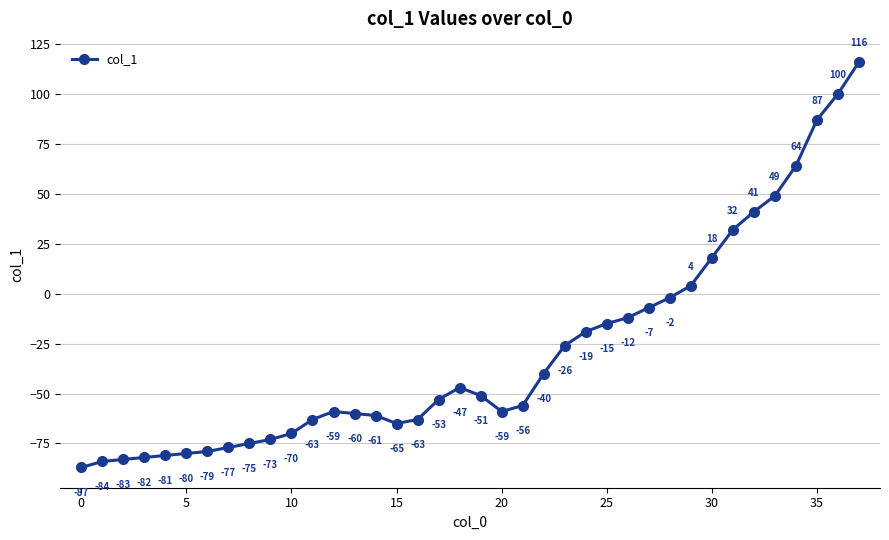

How many points are lower than both their immediate neighbors (excluding endpoints)?

2